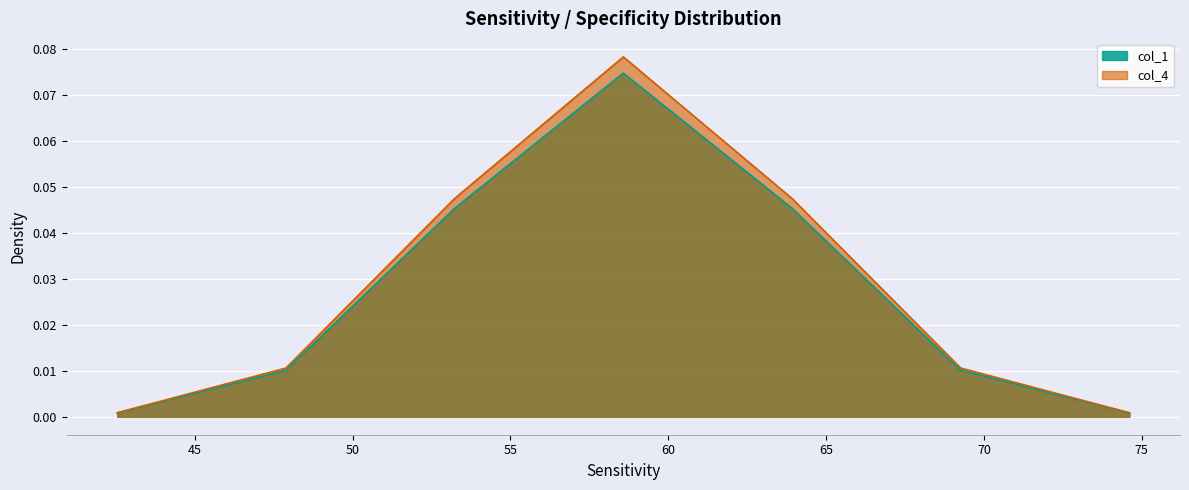

At which label does col_1 reach its minimum?

42.545609999999996